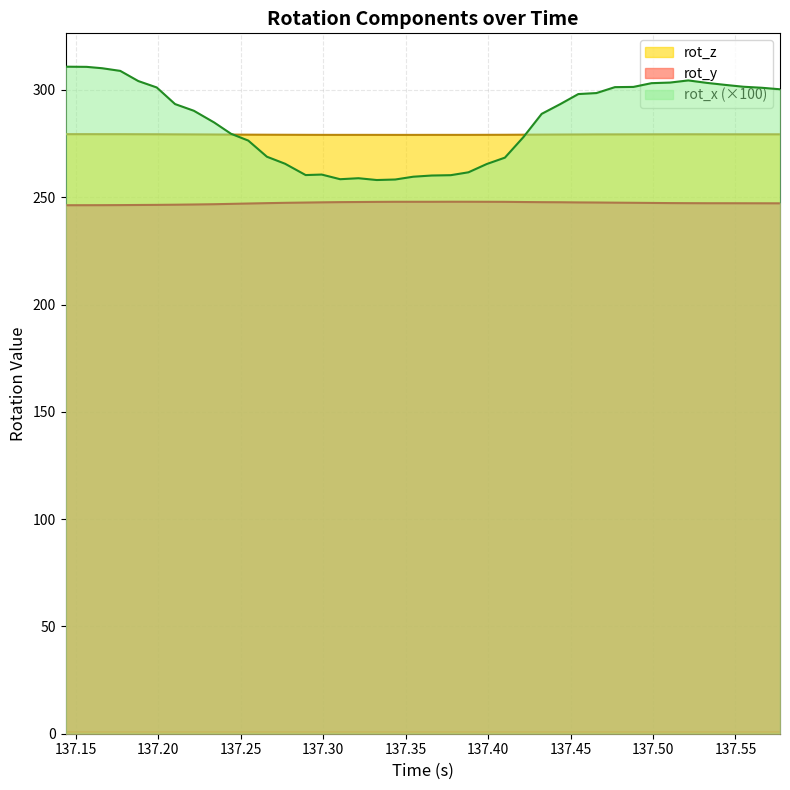

How many lines are shown in the chart?

3